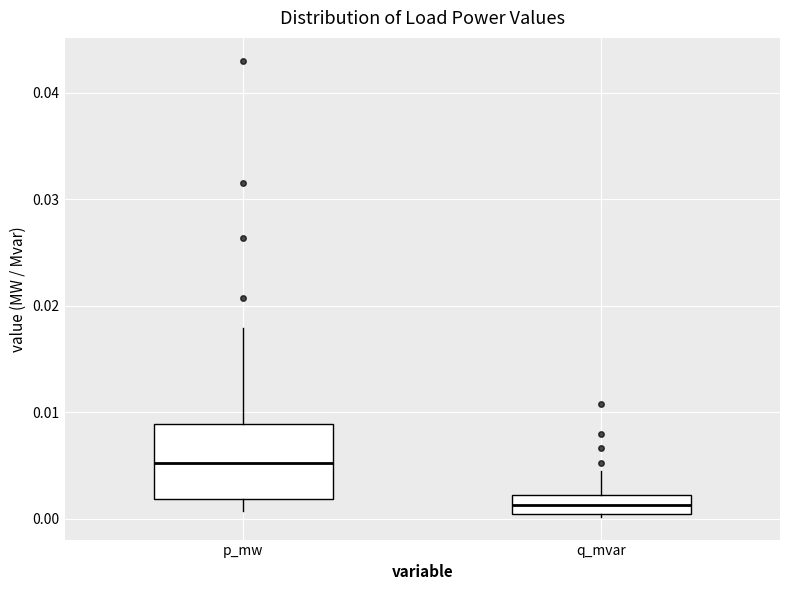

Reading left to right, read every box against the y-axis: the position of its median line, the range the box covers, and the ends of its whiskers. The values are not printed on the chart, so give them approximately, as read against the axis.

p_mw: median 0.005, box 0.002 to 0.009, whiskers 0.001 to 0.018
q_mvar: median 0.001, box 0.000 to 0.002, whiskers 0.000 to 0.004